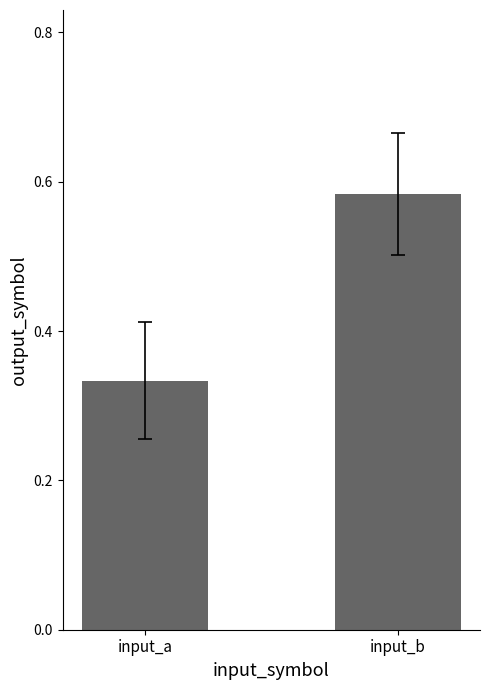

Which label corresponds to the smallest value in the chart?

input_a